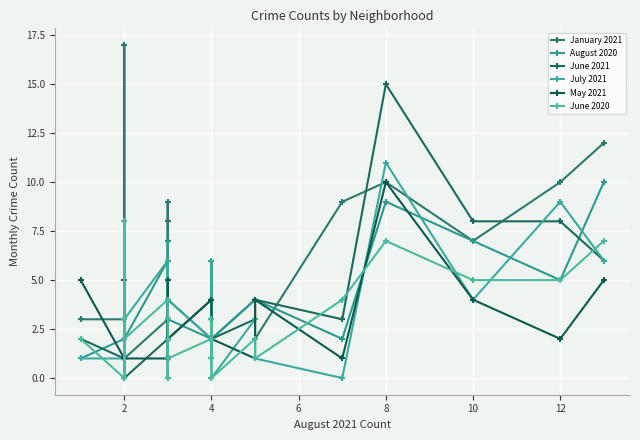

Is the value of June 2021 at 8 greater than the value of May 2021 at 2?

Yes